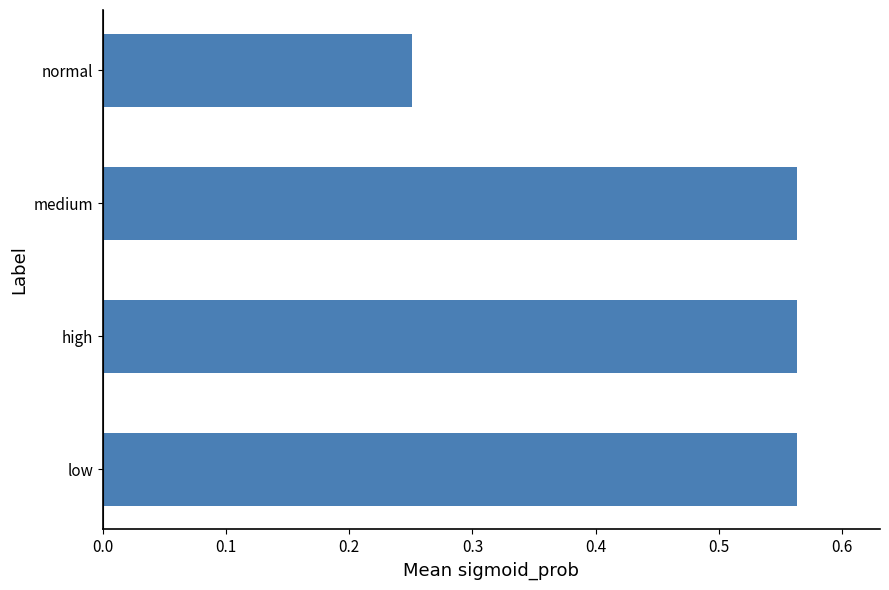

The chart shows a value of 0.1 at normal. True or false?

False